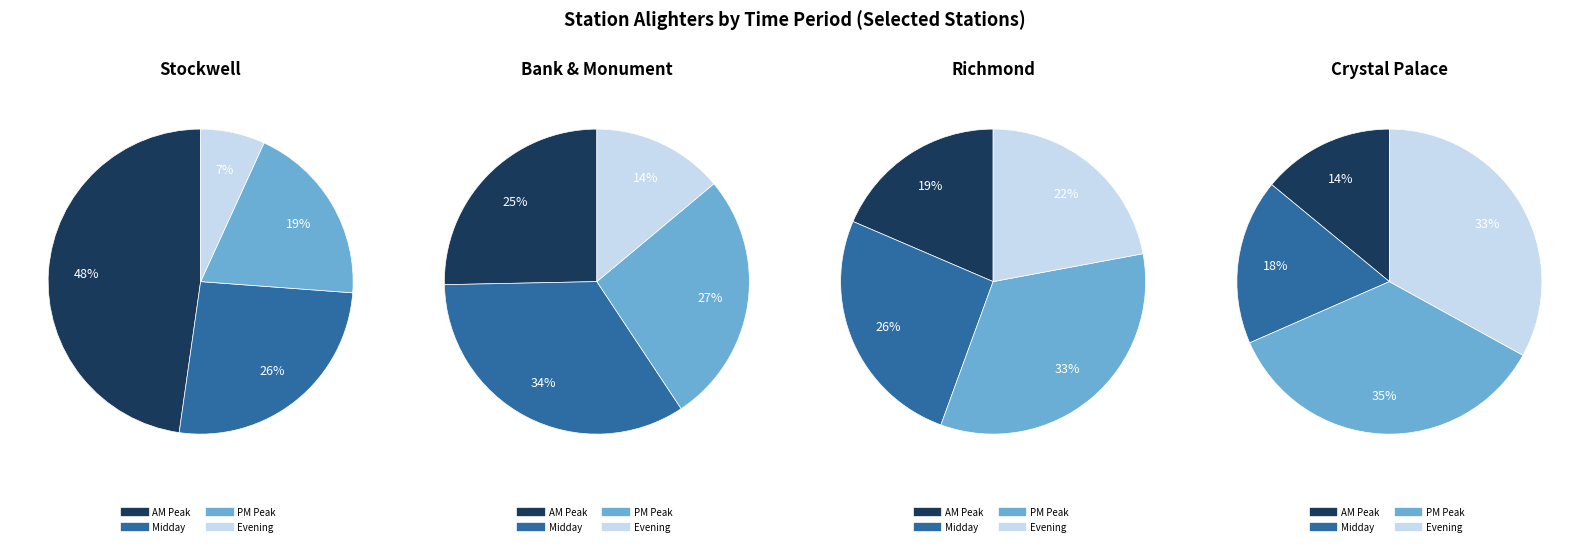

At Bank & Monument, list the series in order from smallest to largest.

Evening, AM Peak, PM Peak, Midday